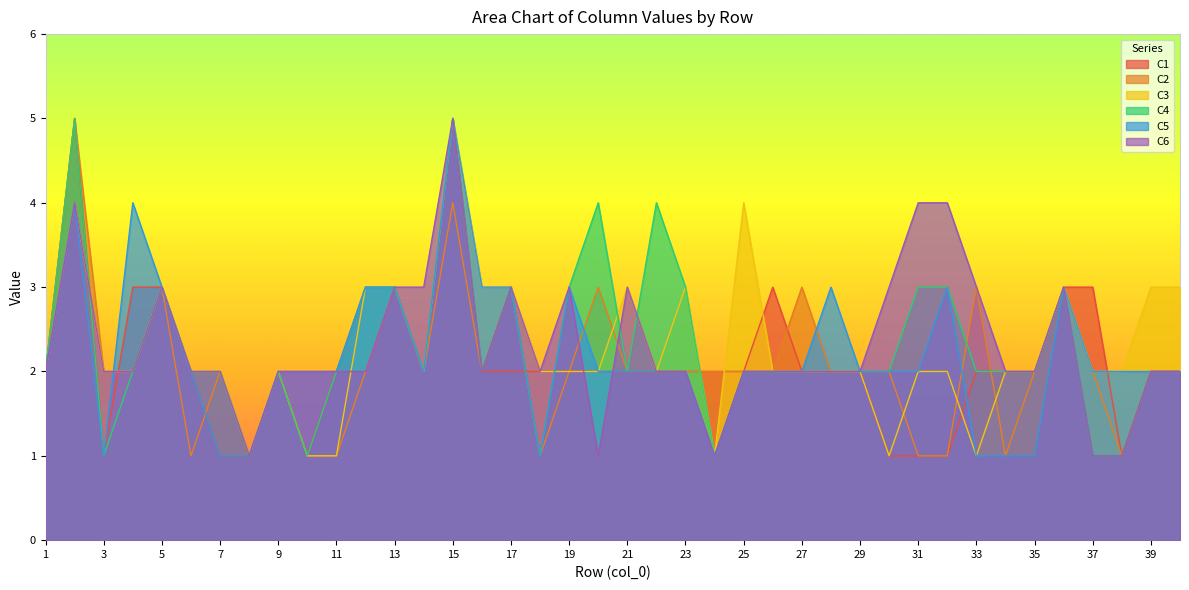

The value of C5 at 37 is 2. True or false?

True